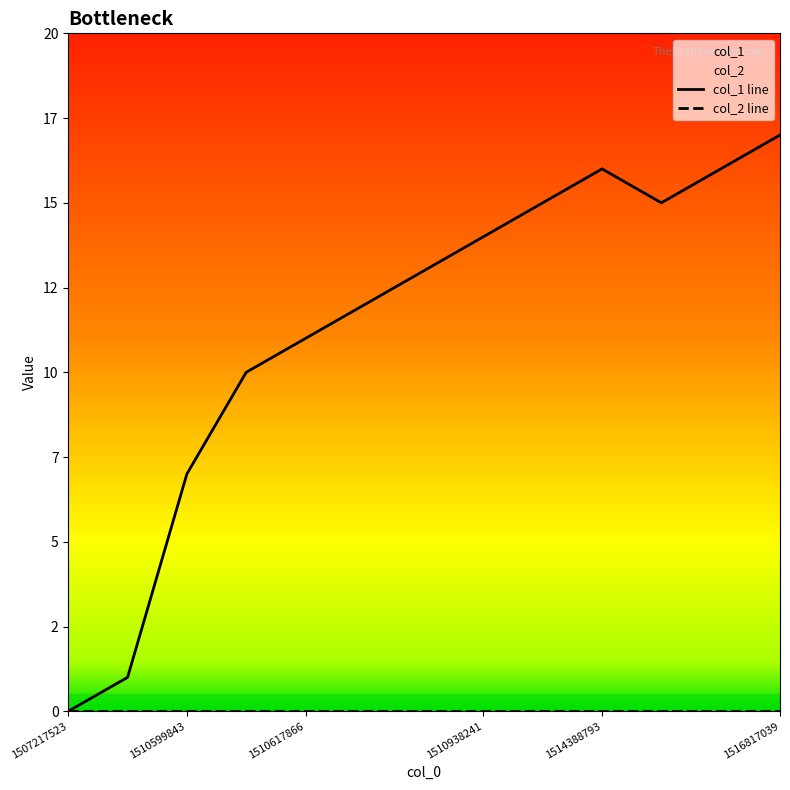

How many values exceed 13?

6